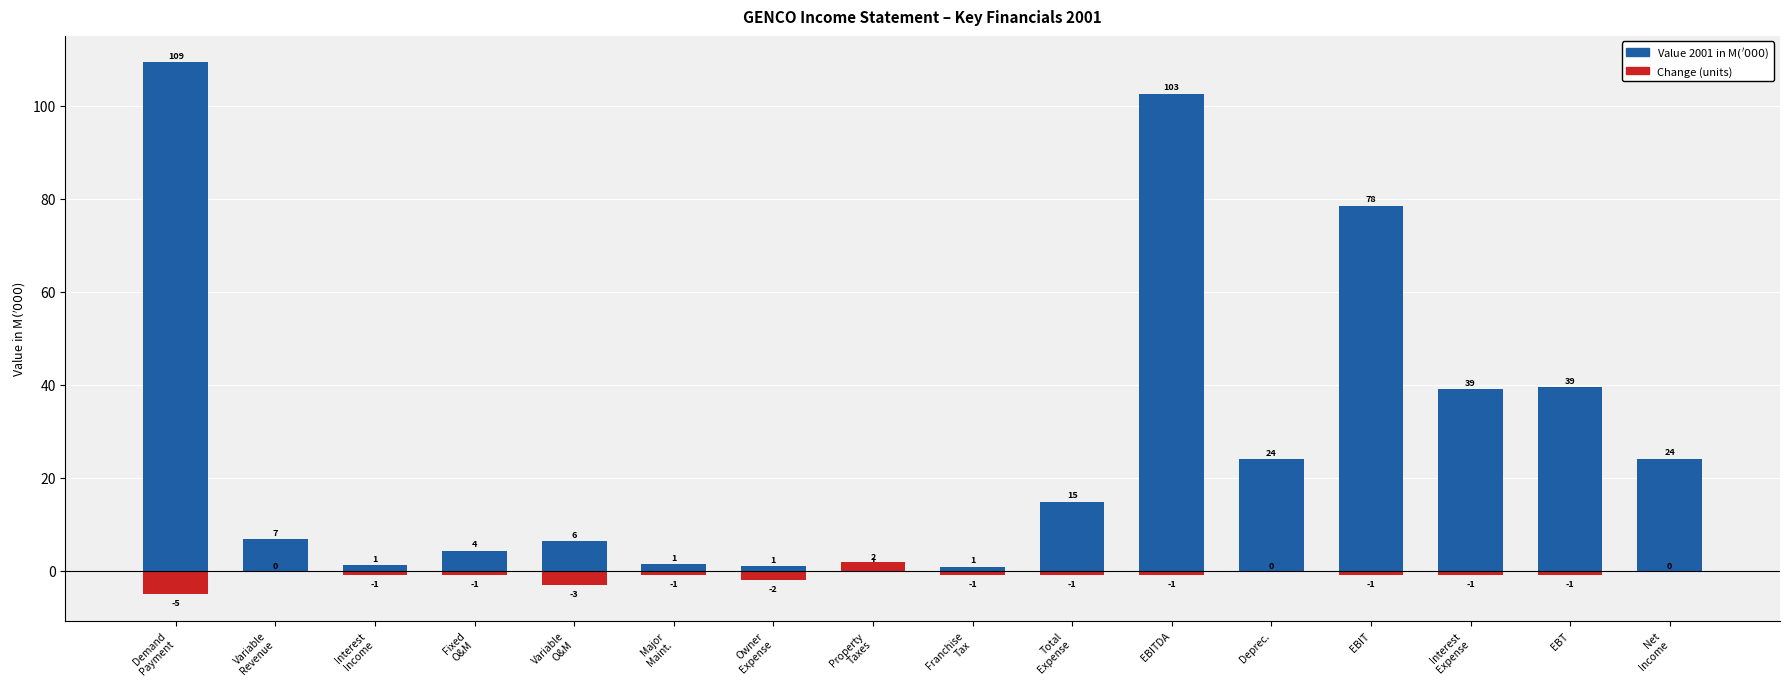

What is the highest value of the Change (units) series?

2.0